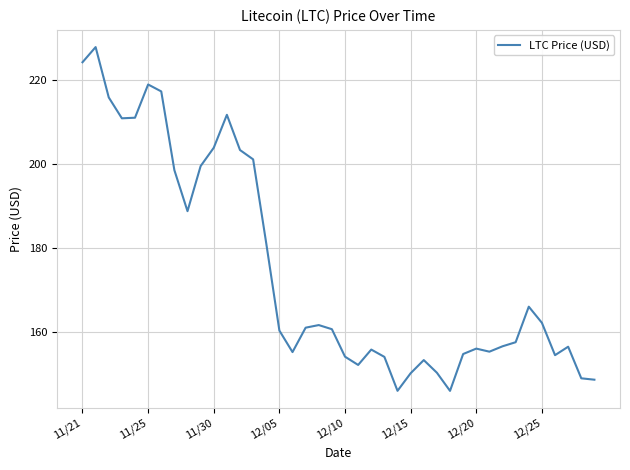

What is the maximum value shown in the chart?

227.7